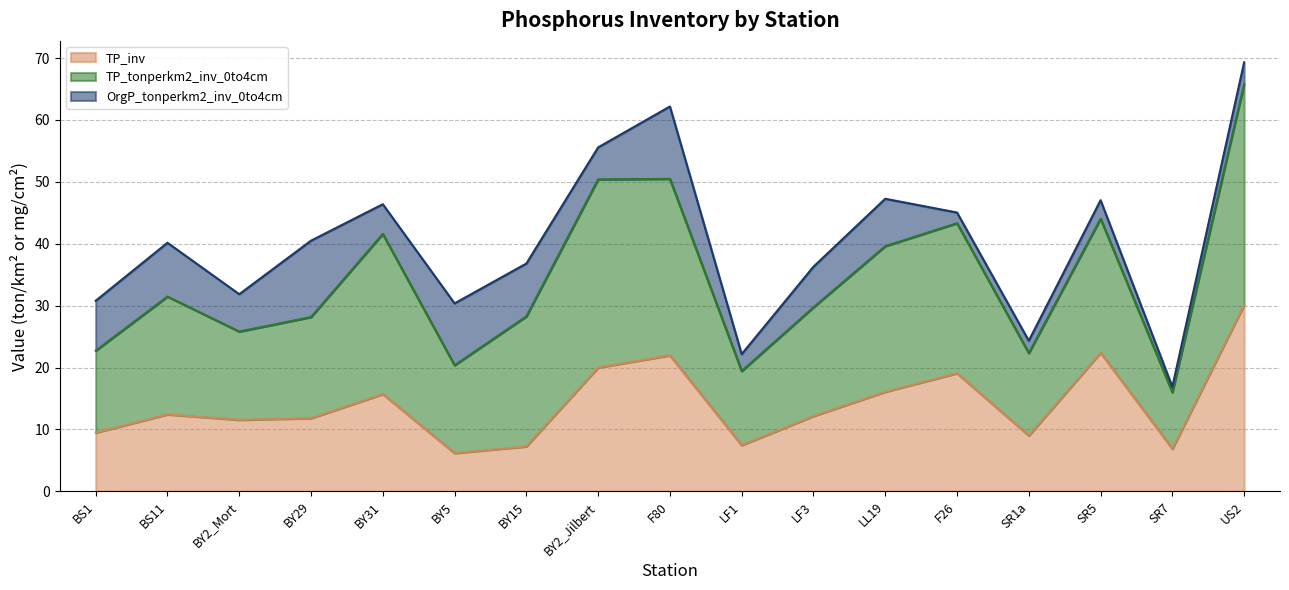

How many interior local valleys does the TP_tonperkm2_inv_0to4cm series have?

5